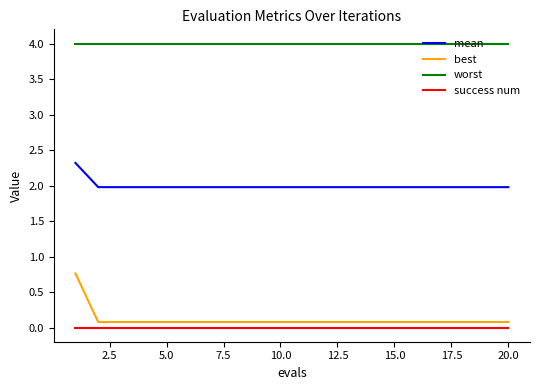

Rank the series by their maximum value, from highest to lowest.

worst, mean, best, success num